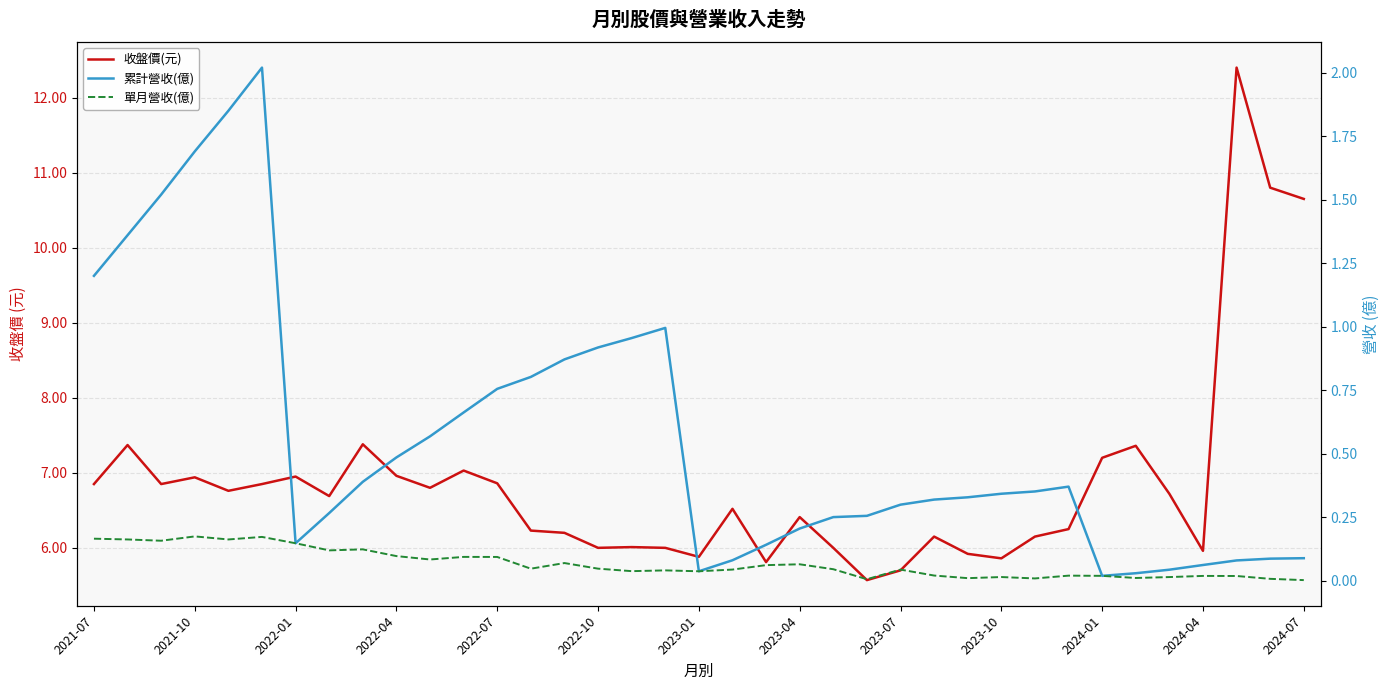

True or false: 收盤價(元) and 累計營收(億) intersect in this chart.

False